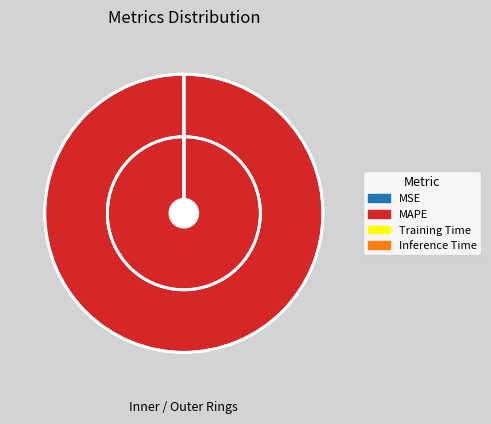

The Training Time slice represents 1% of the pie. True or false?

False